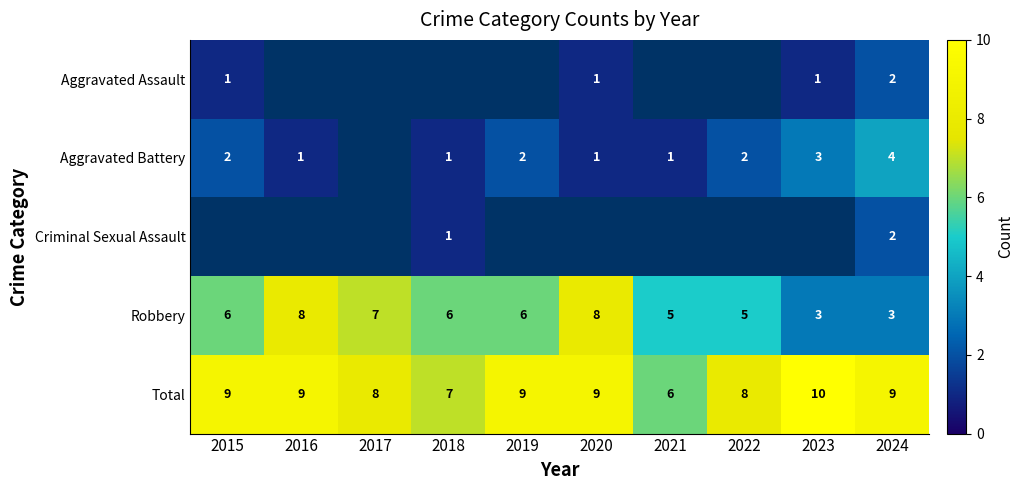

Between 2017 and 2023, which is larger?

2023